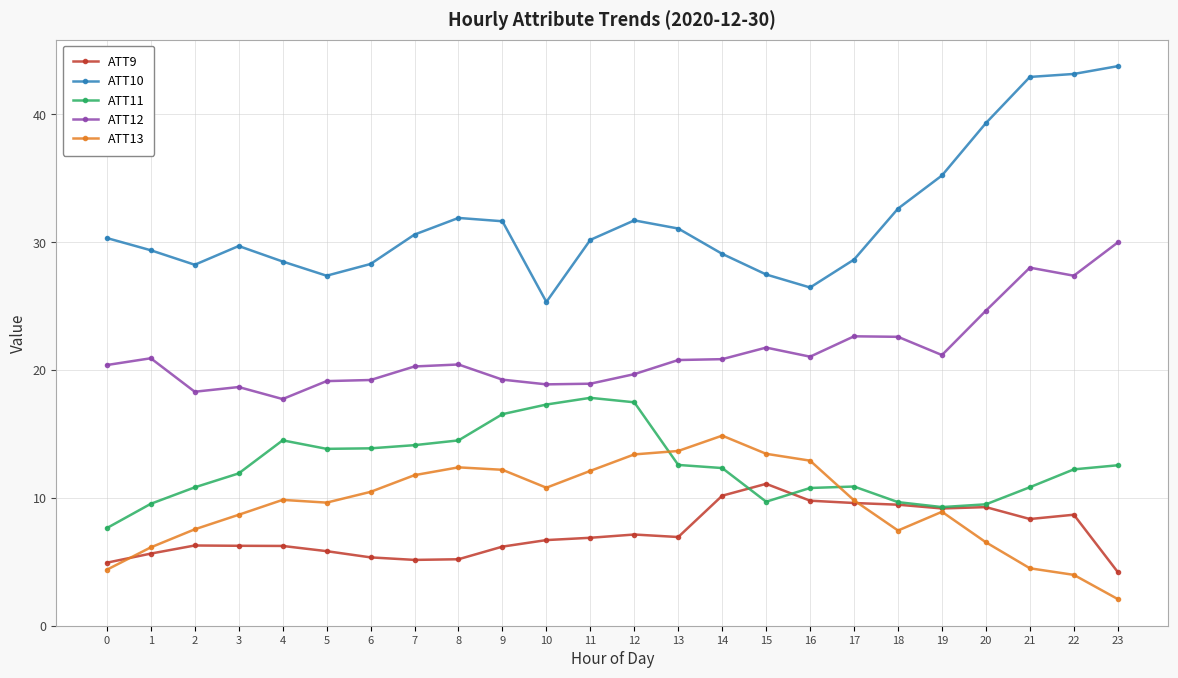

Is the value of ATT9 at 20 greater than the value of ATT10 at 6?

No